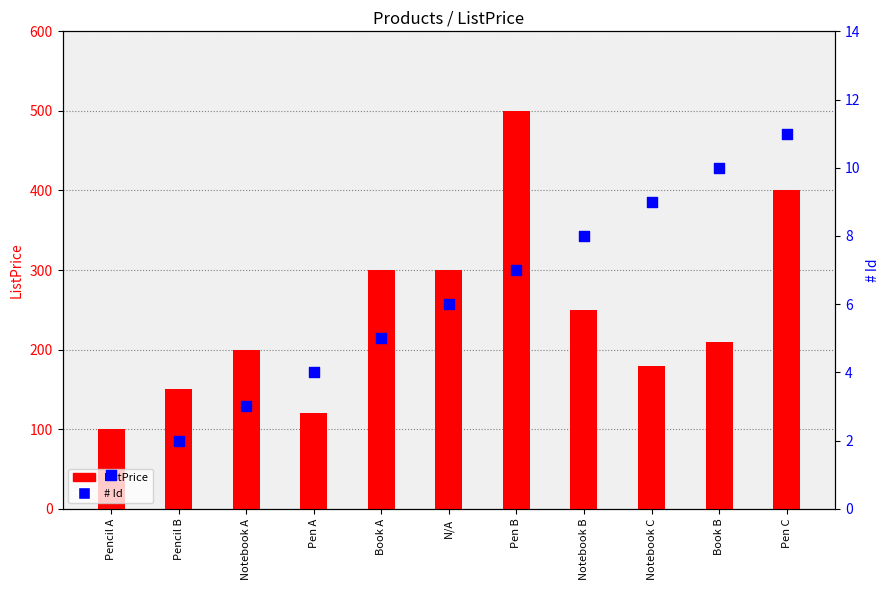

Which series has the largest total across all categories?

ListPrice